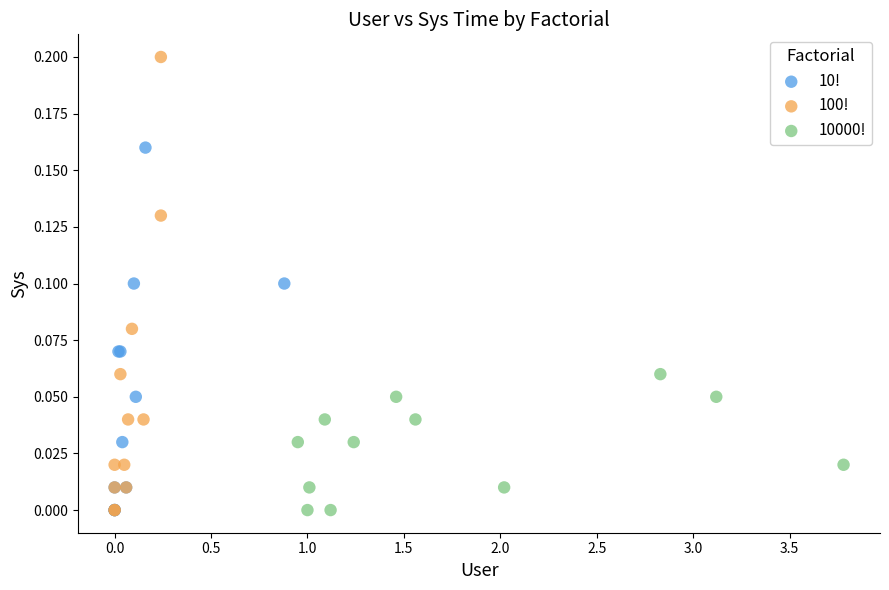

Which series contains the highest Y value?

100!